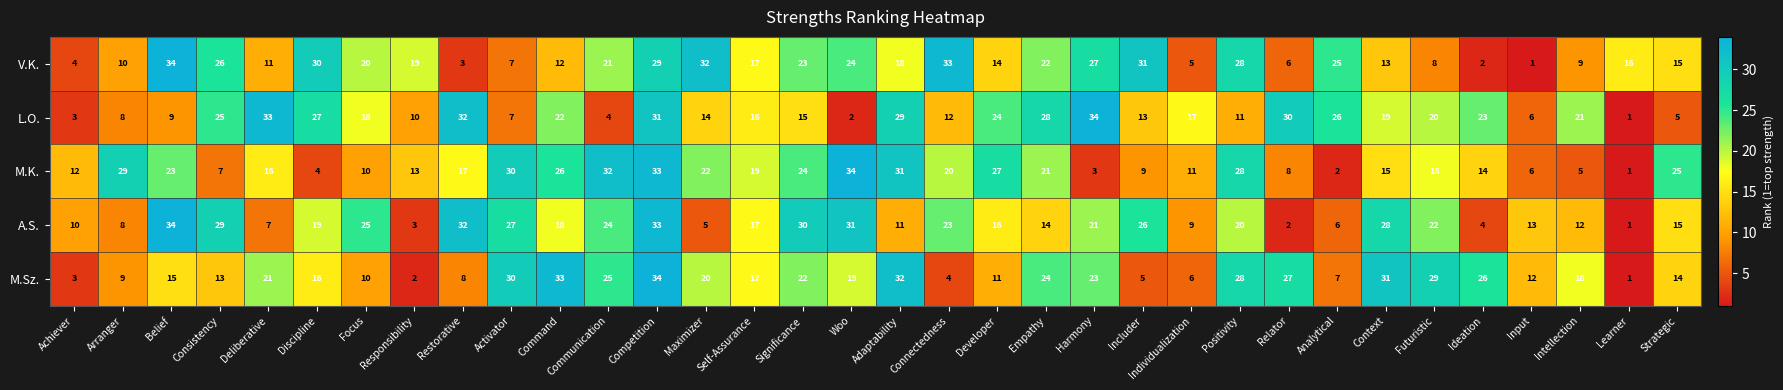

At which category is the sum across all series the highest?

Competition